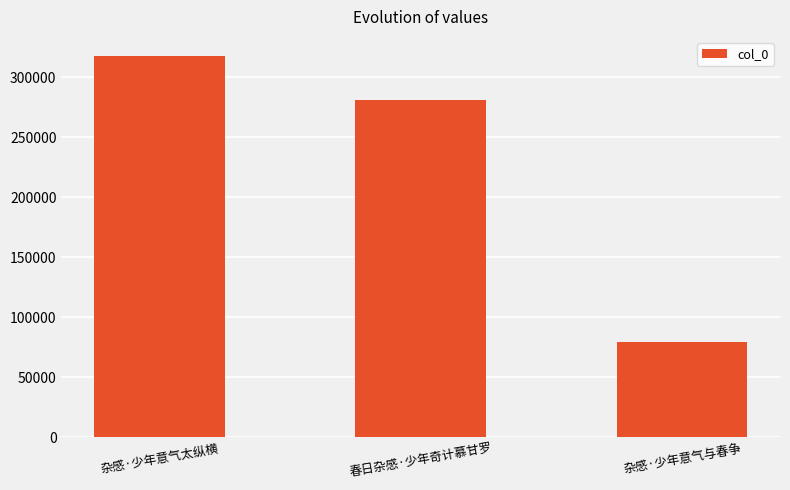

List the labels in order of value, largest first.

杂感·少年意气太纵横, 春日杂感·少年奇计慕甘罗, 杂感·少年意气与春争